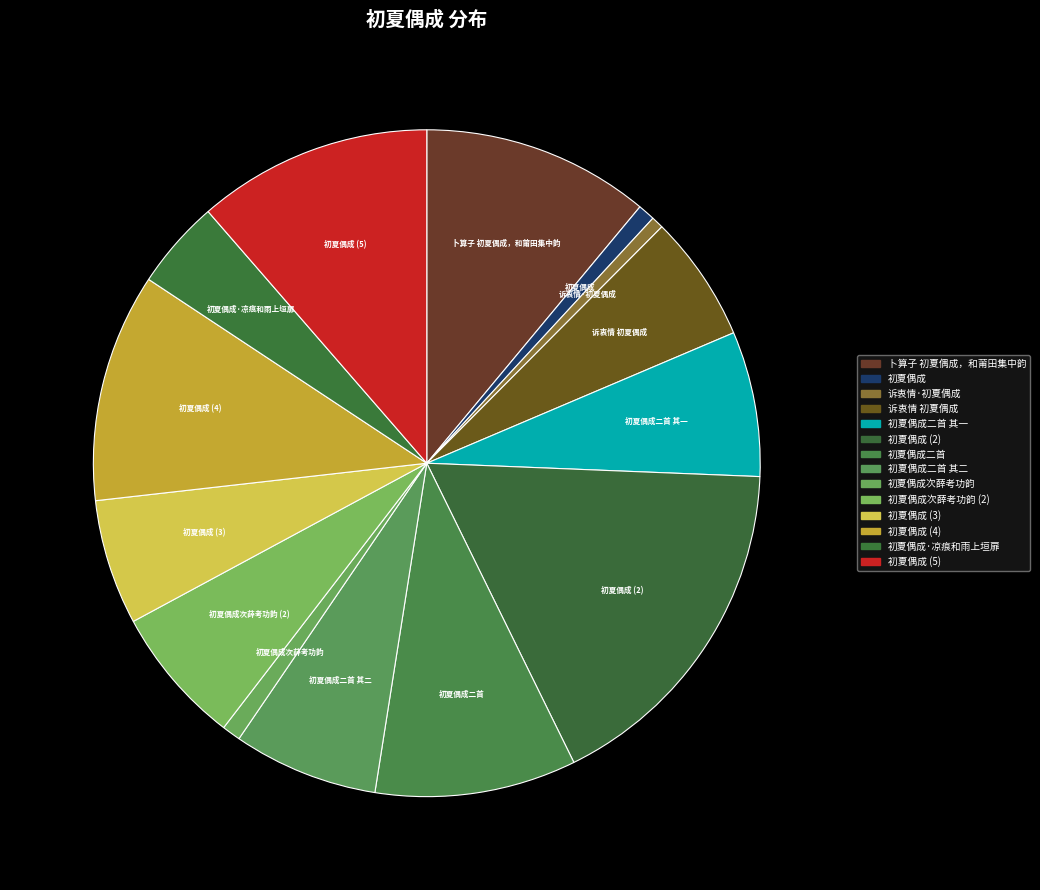

What is the smallest slice in the pie chart?

诉衷情·初夏偶成